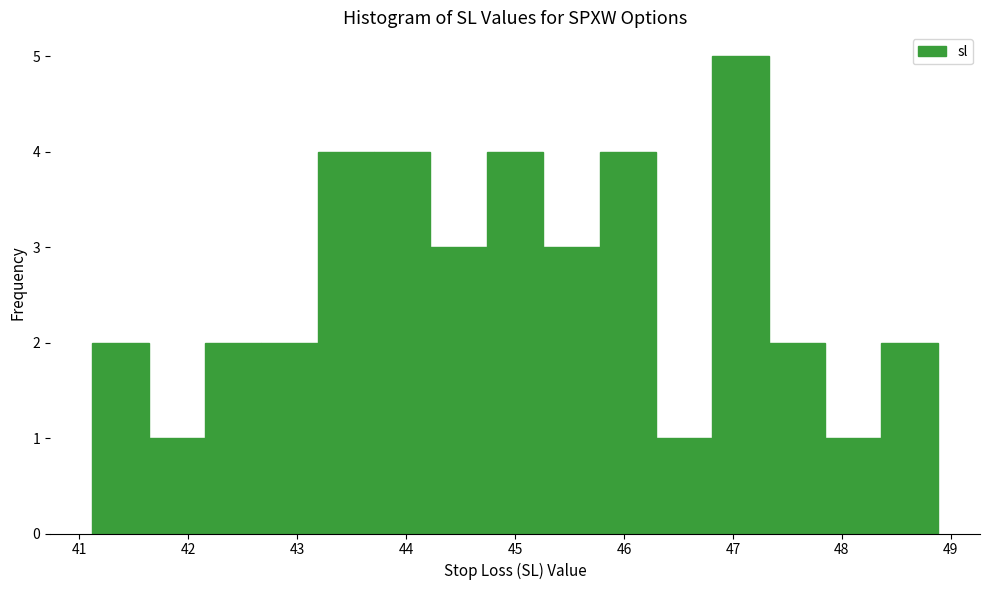

Reading left to right, list every bar in this chart as the range it spans on the x-axis followed by its height. Neither the bar edges nor the heights are printed on the chart, so give them approximately, as read against the axes.

41.1 to 41.6: 2
41.6 to 42.2: 1
42.2 to 42.7: 2
42.7 to 43.2: 2
43.2 to 43.7: 4
43.7 to 44.2: 4
44.2 to 44.7: 3
44.7 to 45.3: 4
45.3 to 45.8: 3
45.8 to 46.3: 4
46.3 to 46.8: 1
46.8 to 47.3: 5
47.3 to 47.8: 2
47.8 to 48.4: 1
48.4 to 48.9: 2